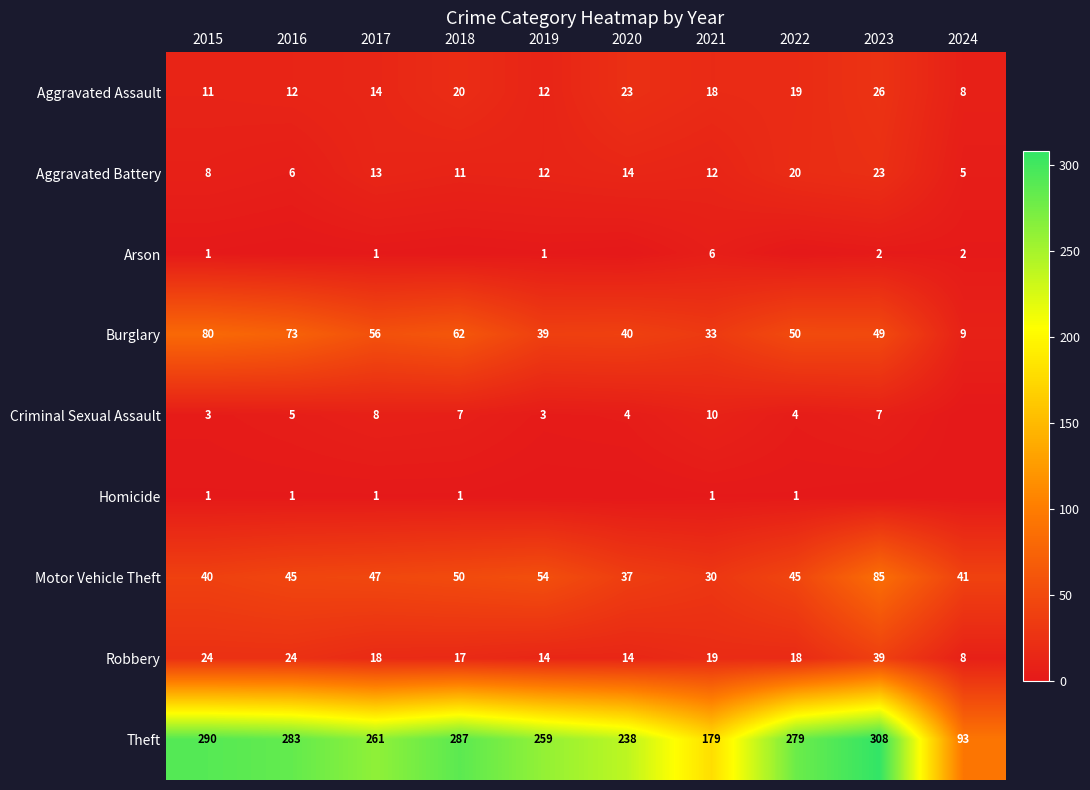

What is the difference between the highest and lowest values at 2015?

289